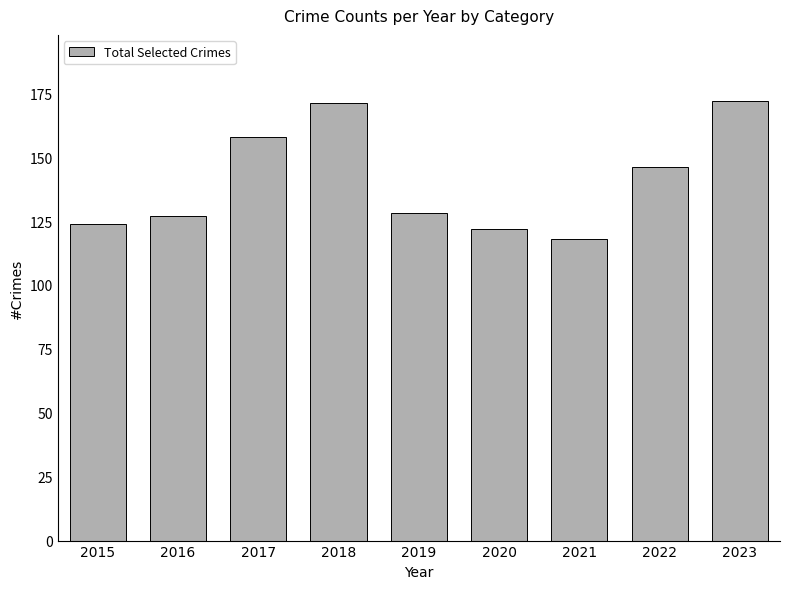

Is it true that the value at 2019 is 46?

False